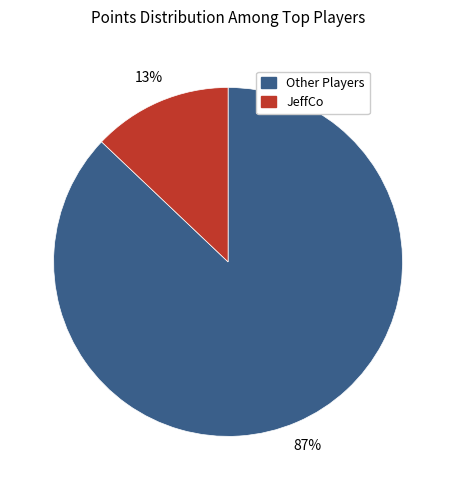

Is the sum of JeffCo and Other Players greater than half?

Yes